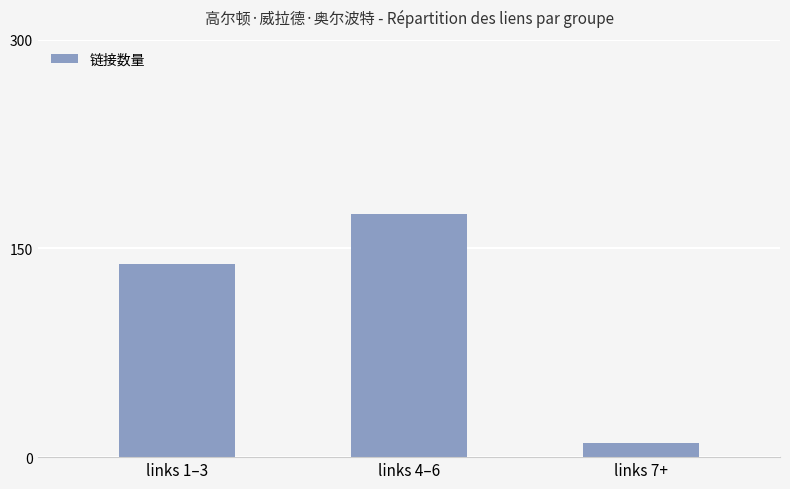

What is the change in value from links 1–3 to links 4–6?

+36